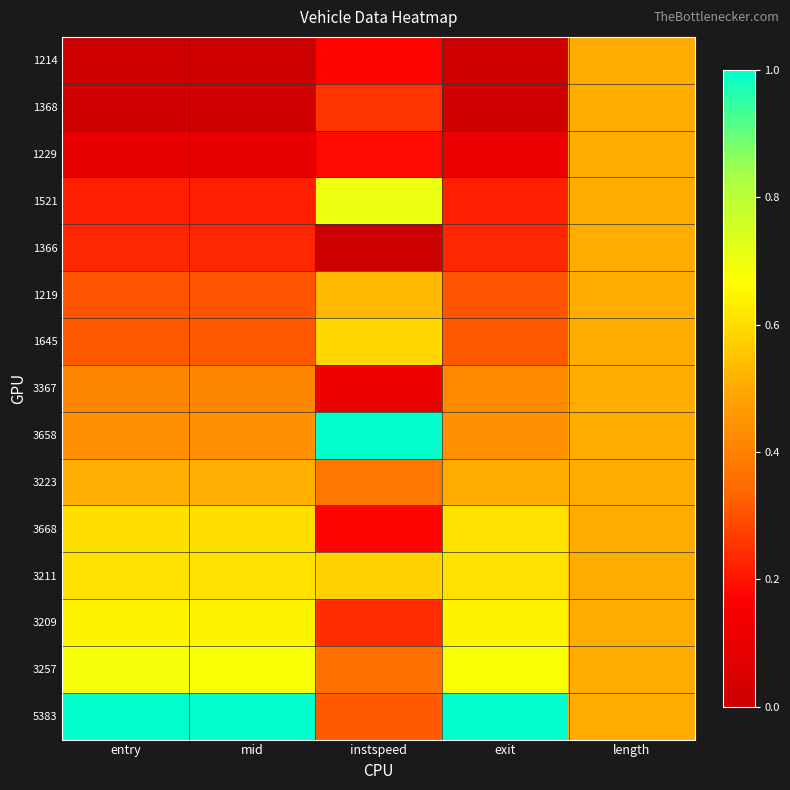

How many categories are shown in the chart?

5